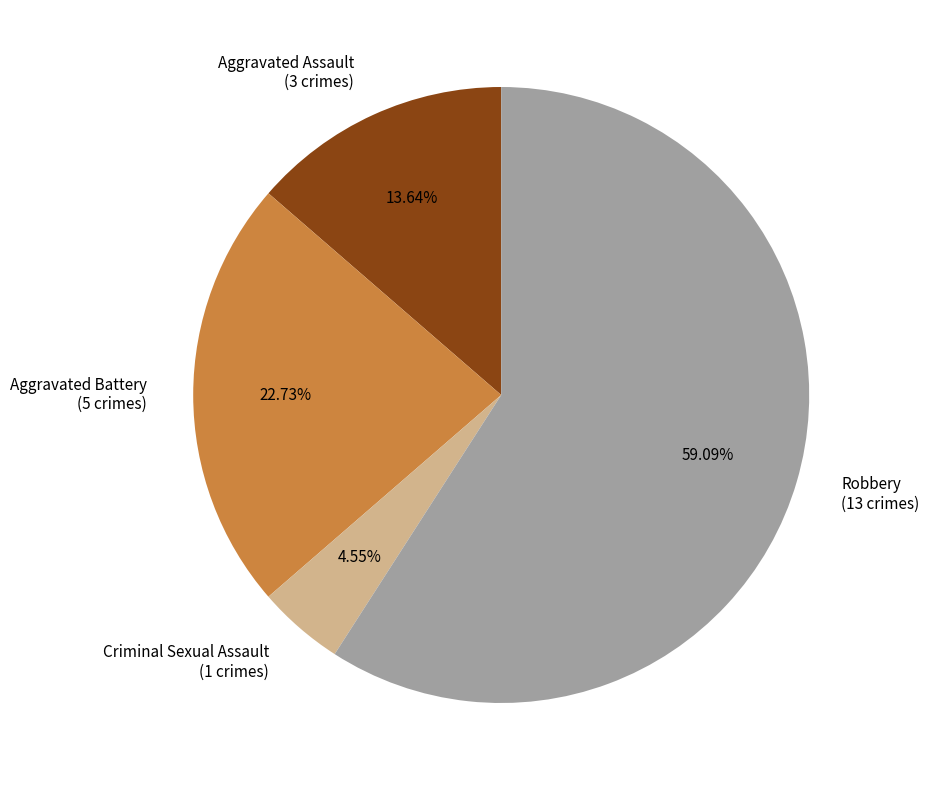

Which slice is the largest?

Robbery